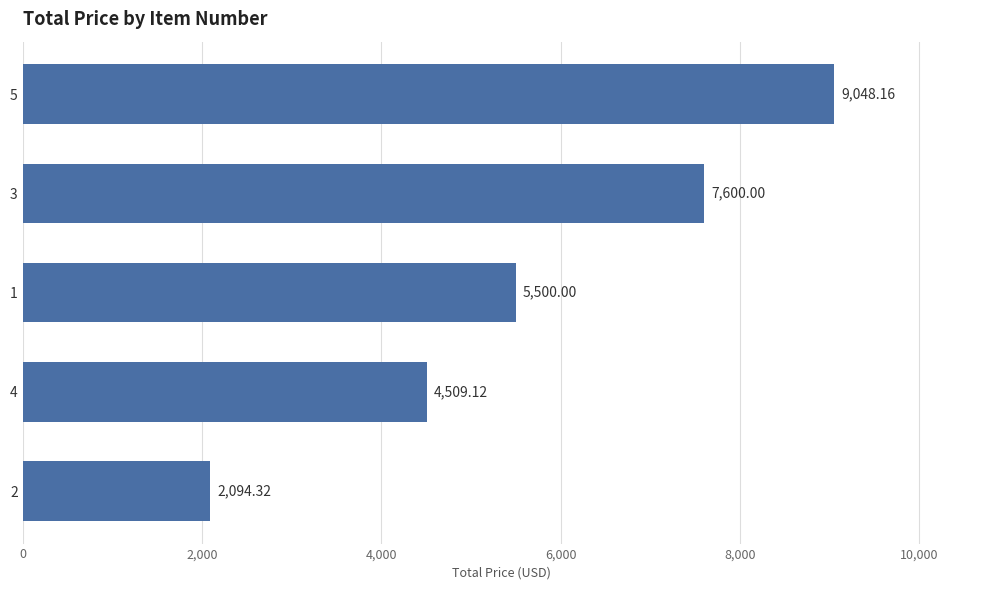

What is the difference between the values at 3 and 1?

2100.0